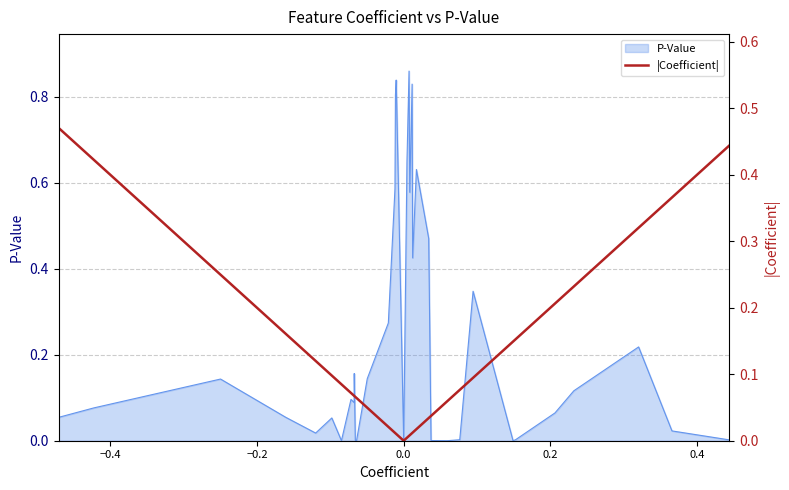

The value at 34 is 0.2. True or false?

False